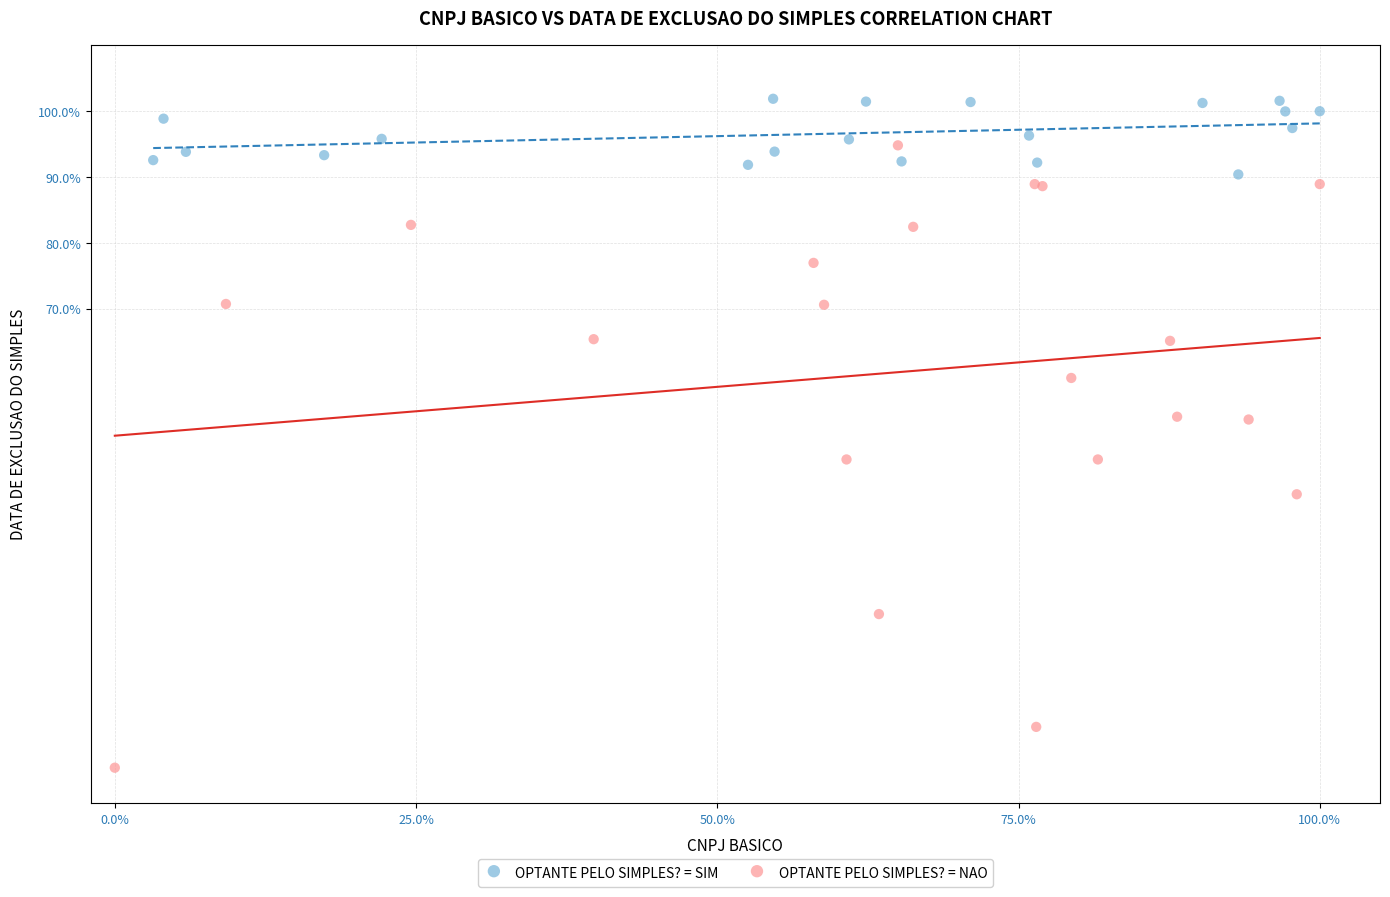

What are all the series names shown in the legend?

OPTANTE PELO SIMPLES? = SIM, OPTANTE PELO SIMPLES? = NAO